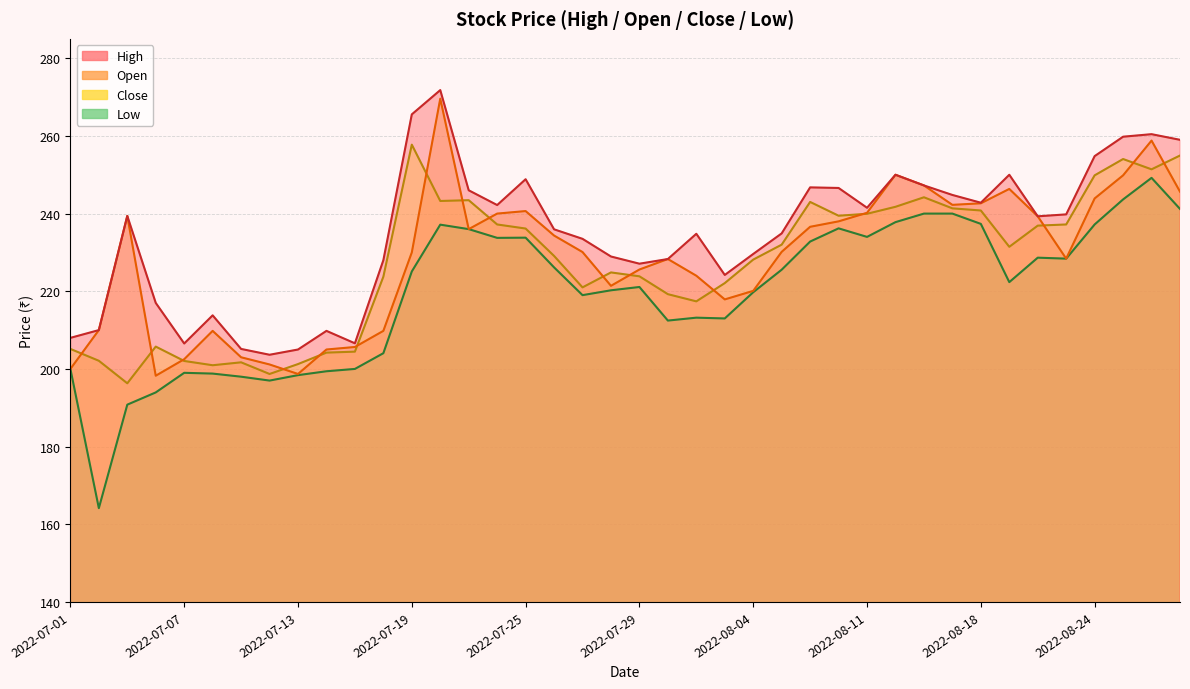

Which series has the largest total across all categories?

High